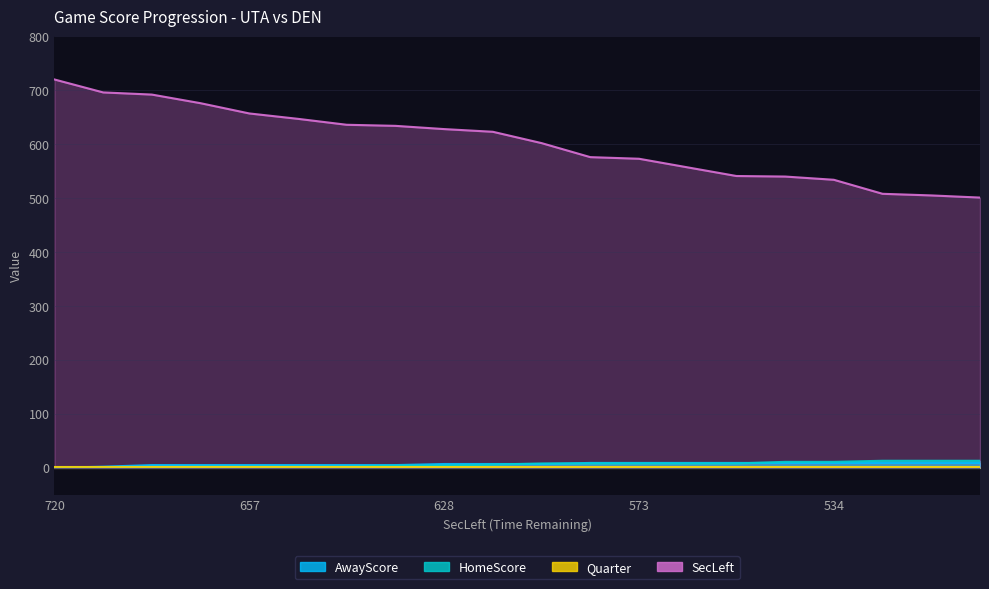

What is the sum of the SecLeft values at 720 and 623?

1343